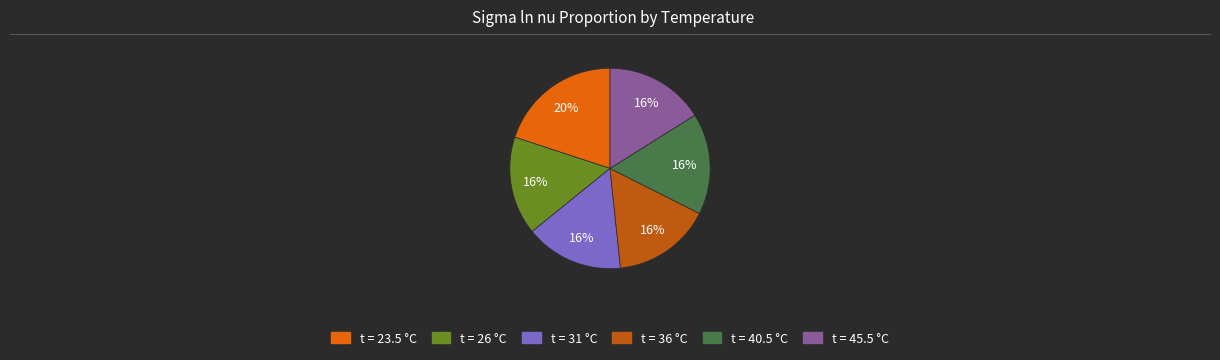

Is there any slice that represents more than half of the pie?

No